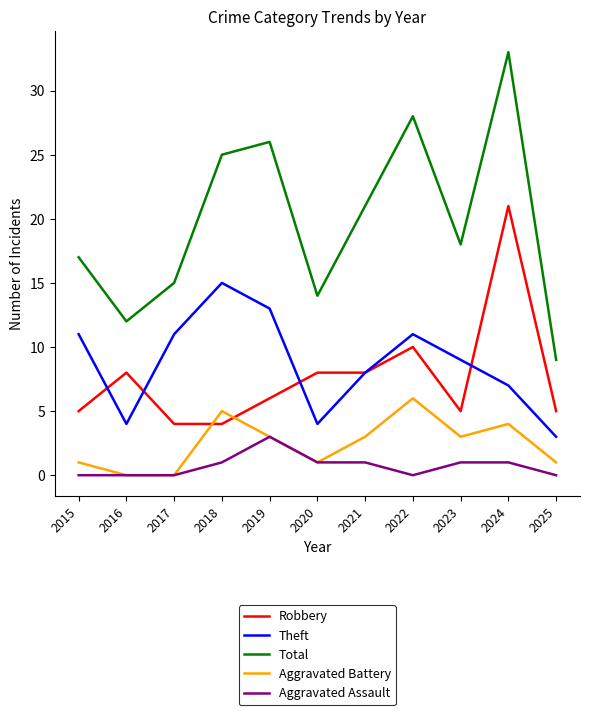

What is the sum of the Total values at 2024 and 2023?

51